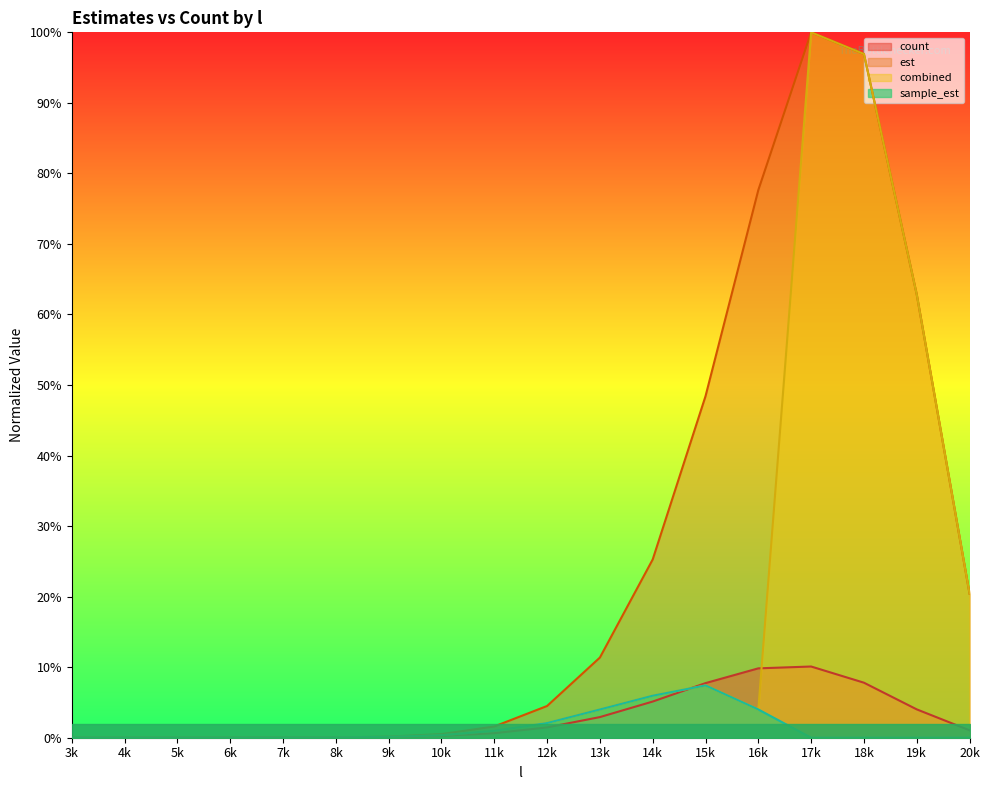

Is it true that combined equals 0.2 at 20k?

True